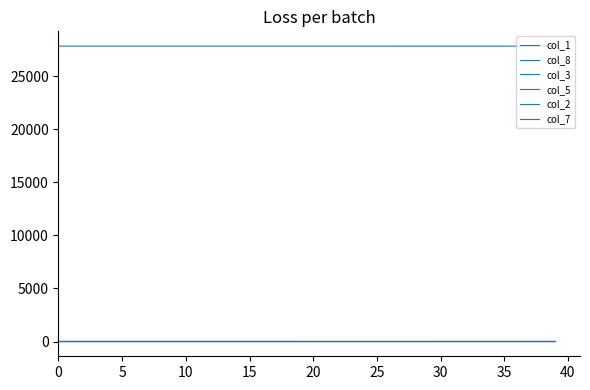

How many series are shown in this chart?

6